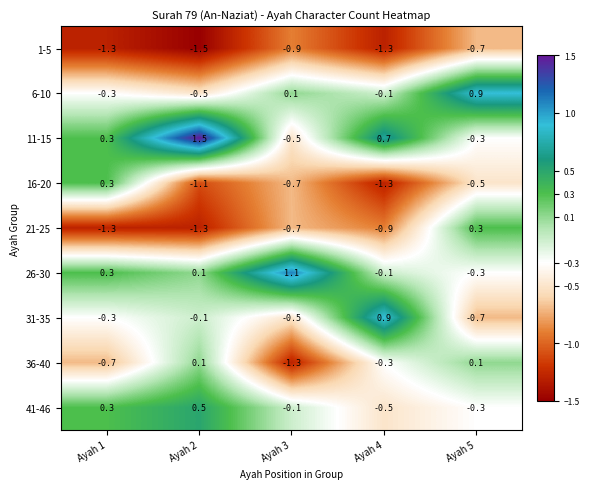

True or false: 31-35 has a value of -0.1 at Ayah 2.

True